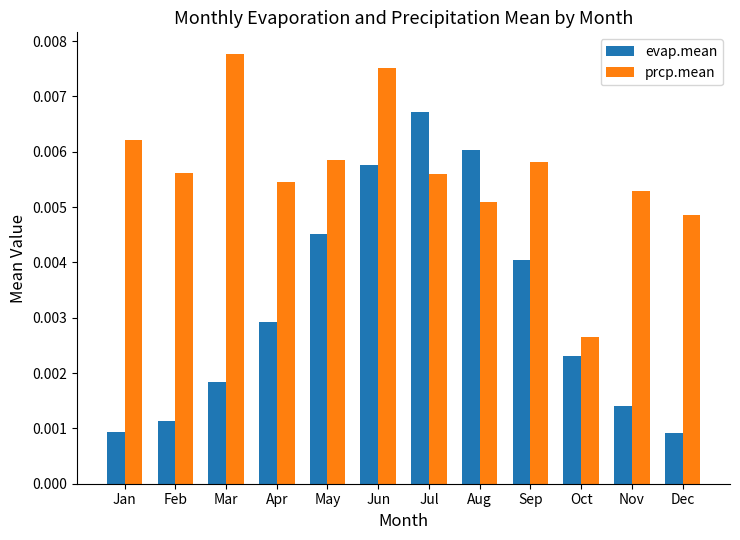

What are all the series names shown in the legend?

evap.mean, prcp.mean